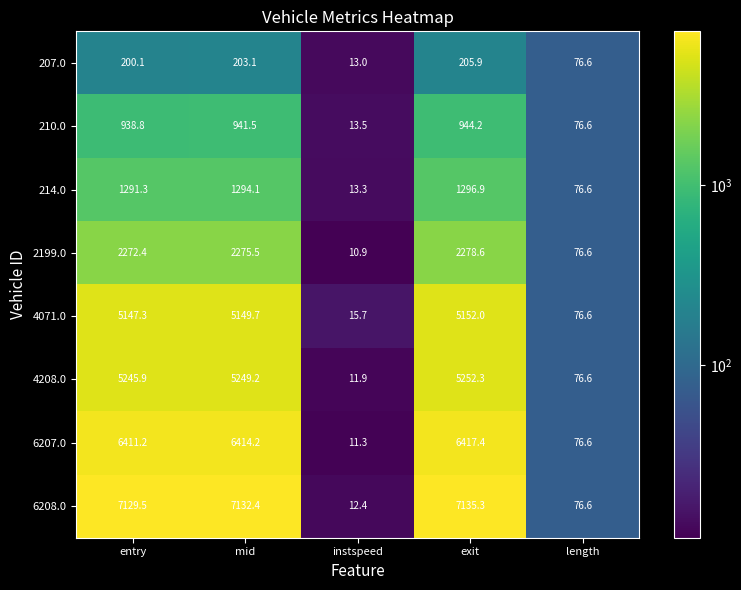

Which series has the largest total across all categories?

6208.0